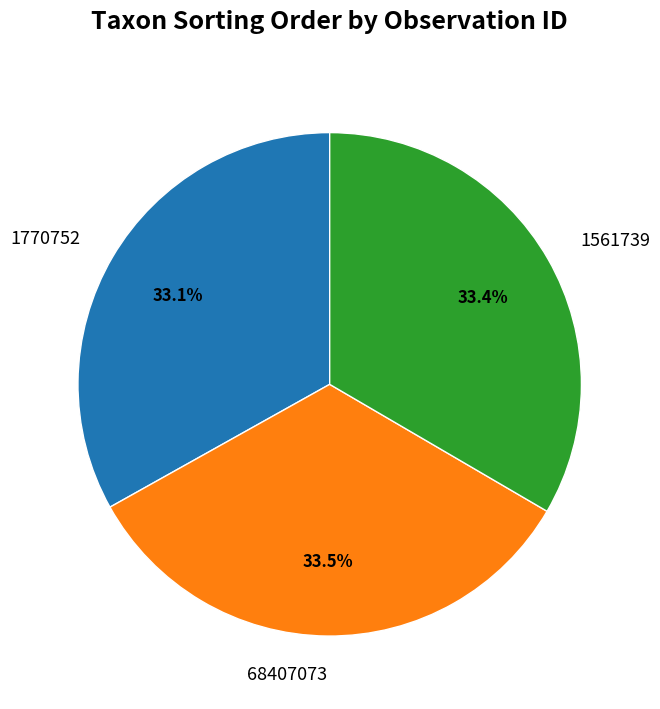

Count the number of slices in the pie.

3